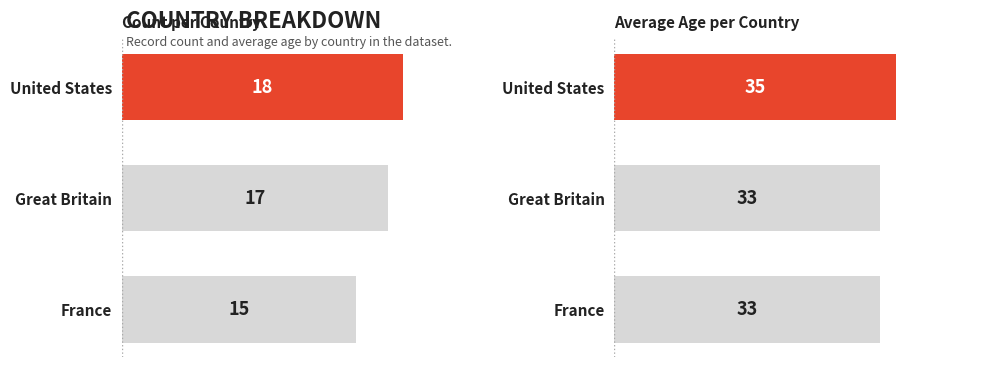

What is the value of the Avg Age bar at the 2nd from the left?

33